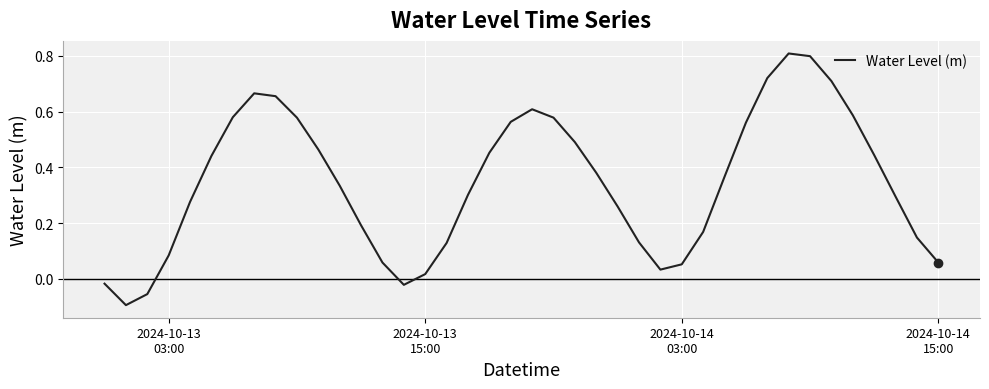

What is the maximum value shown in the chart?

0.8